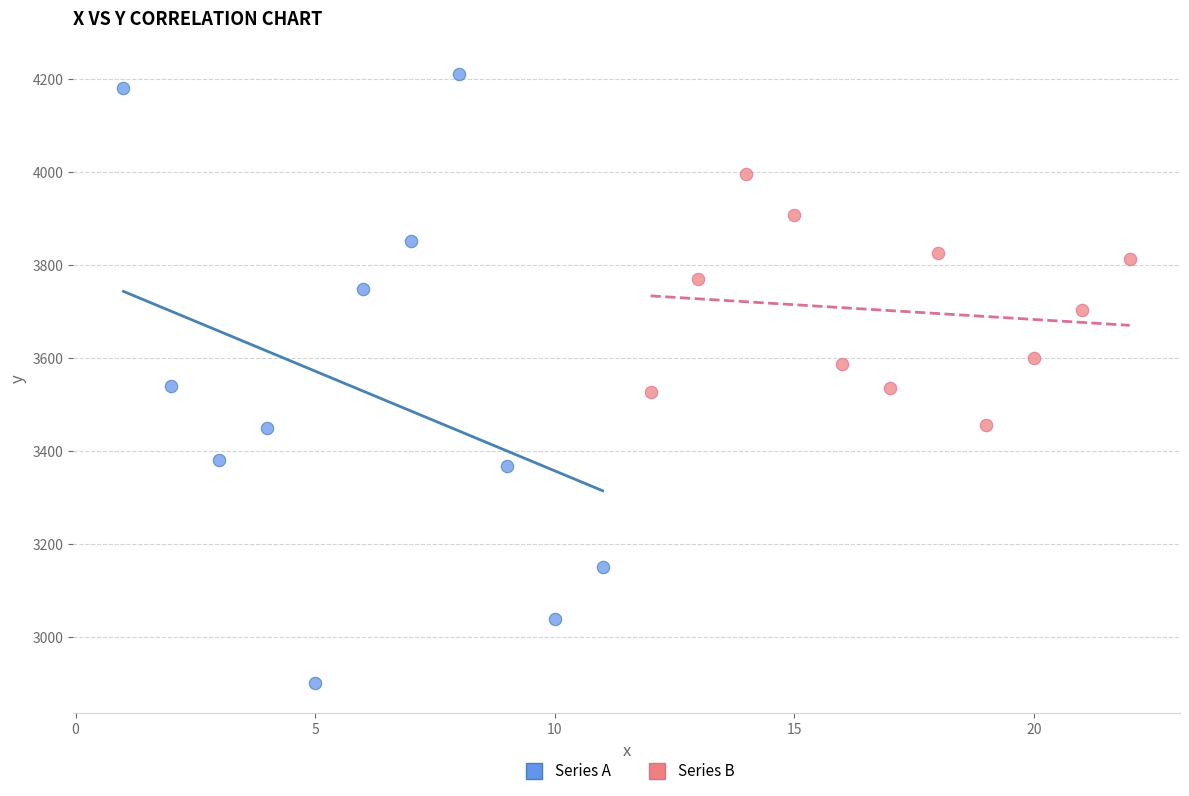

Which series contains the lowest Y value?

Series A